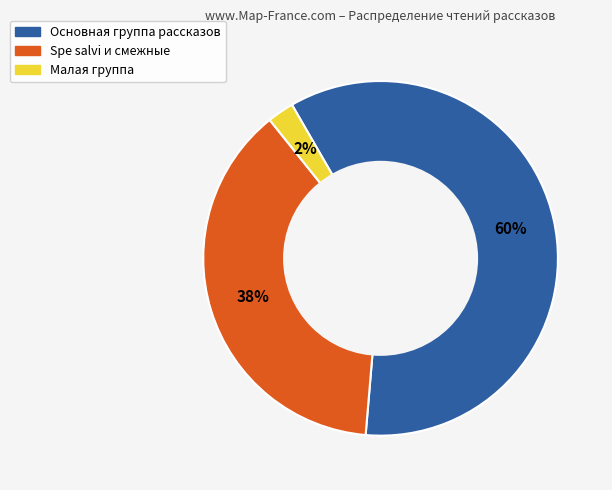

Does any single category account for the majority?

Yes